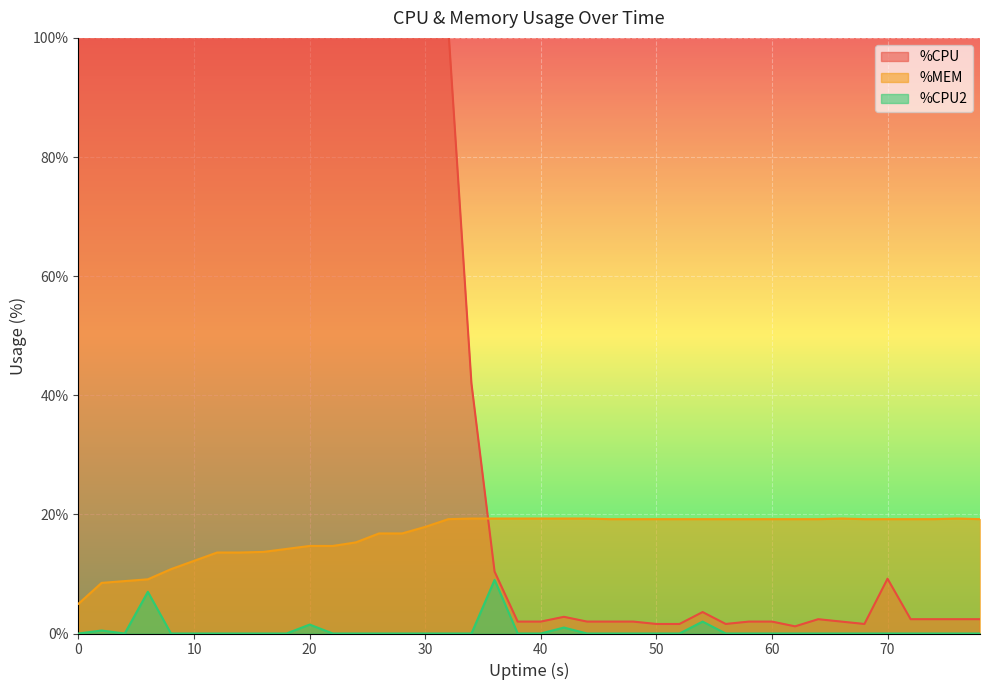

Does the chart display data point markers on the line(s)?

No